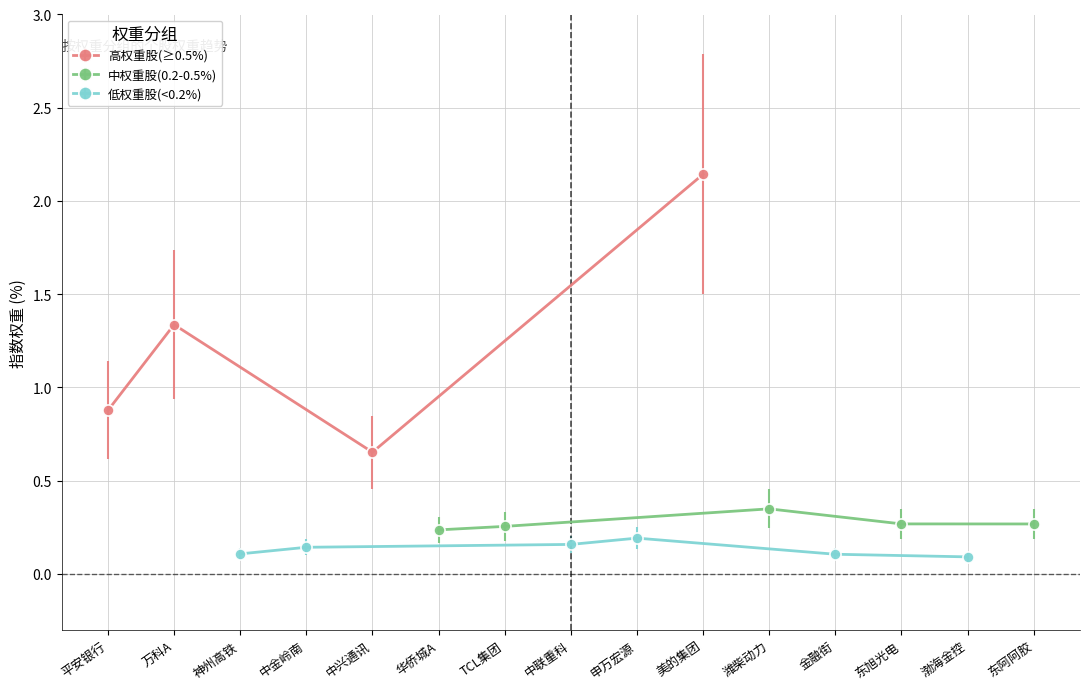

Rank the categories by 高权重股(≥0.5%) value from highest to lowest.

美的集团, 万科A, 平安银行, 中兴通讯